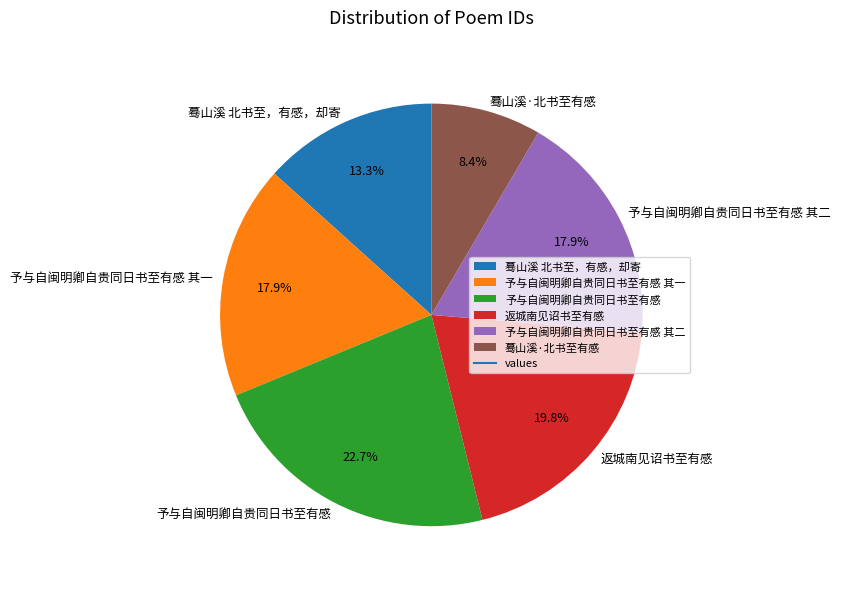

Between 返城南见诏书至有感 and 予与自闽明卿自贵同日书至有感 其一, which is larger?

返城南见诏书至有感